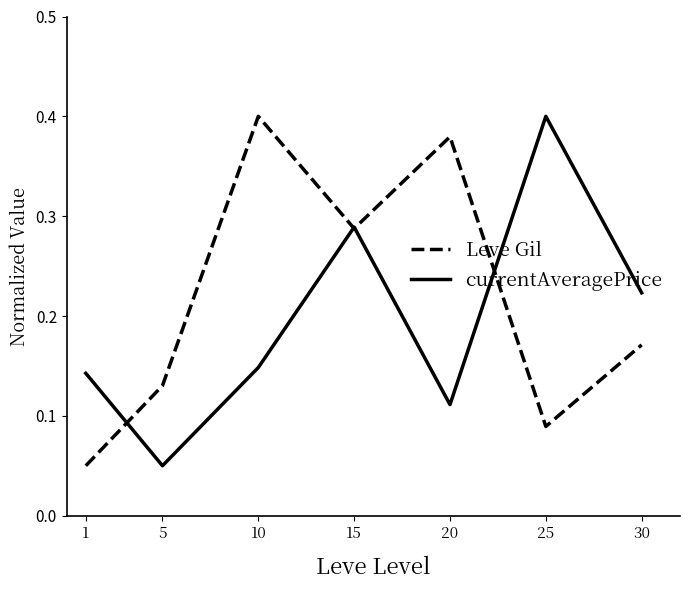

In Leve Gil, how many points are higher than both neighbors (excluding endpoints)?

2